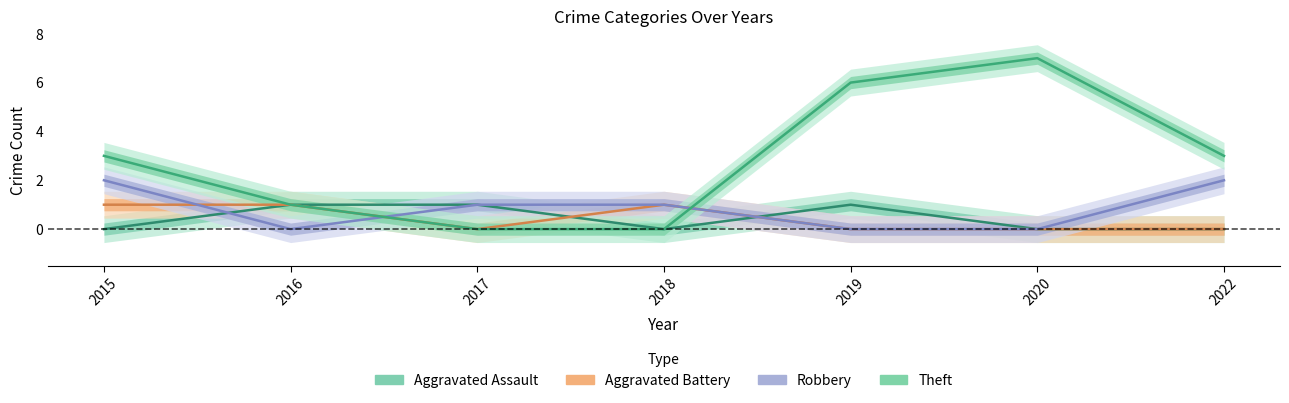

What is the maximum value shown in the chart?

7